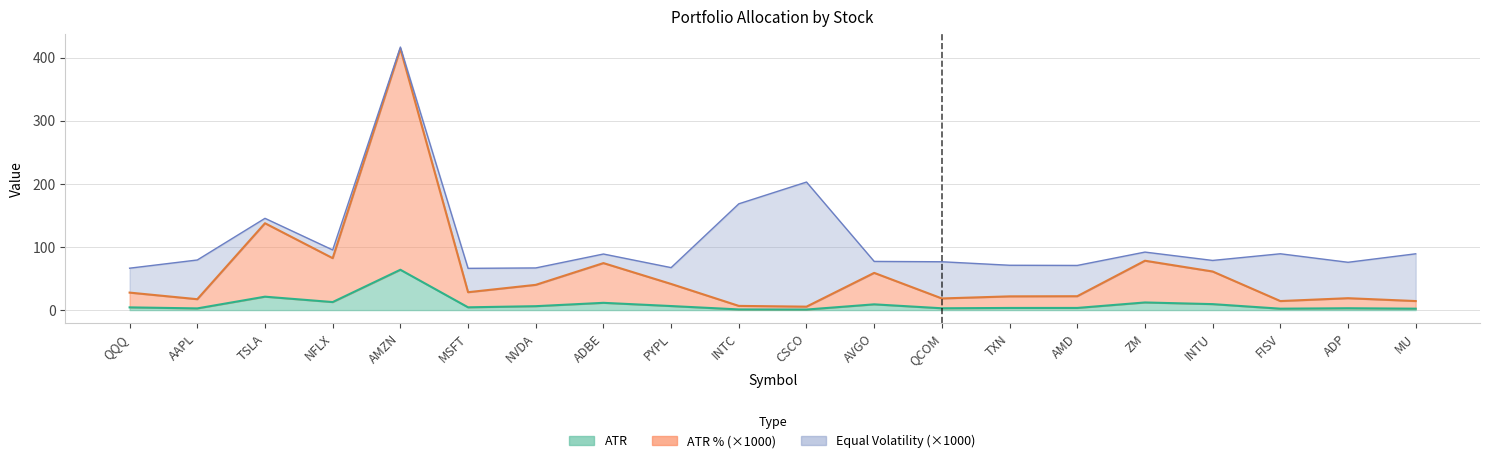

Which series changed the most between AVGO and AMD?

atr_pct